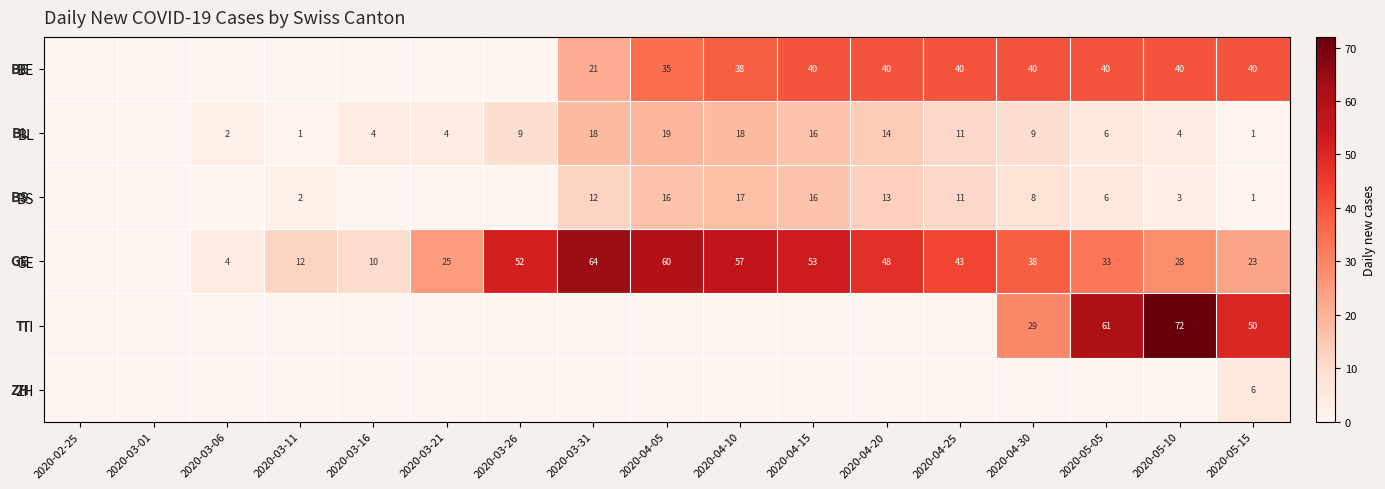

The BL series shows 18 at 2020-03-31. True or false?

True